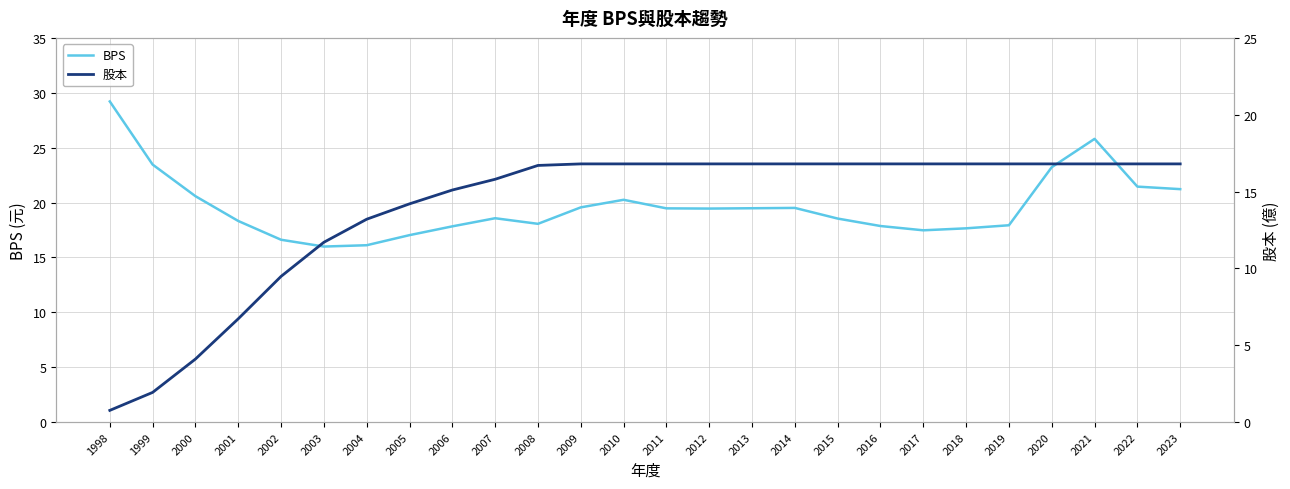

True or false: BPS and 股本 intersect in this chart.

False